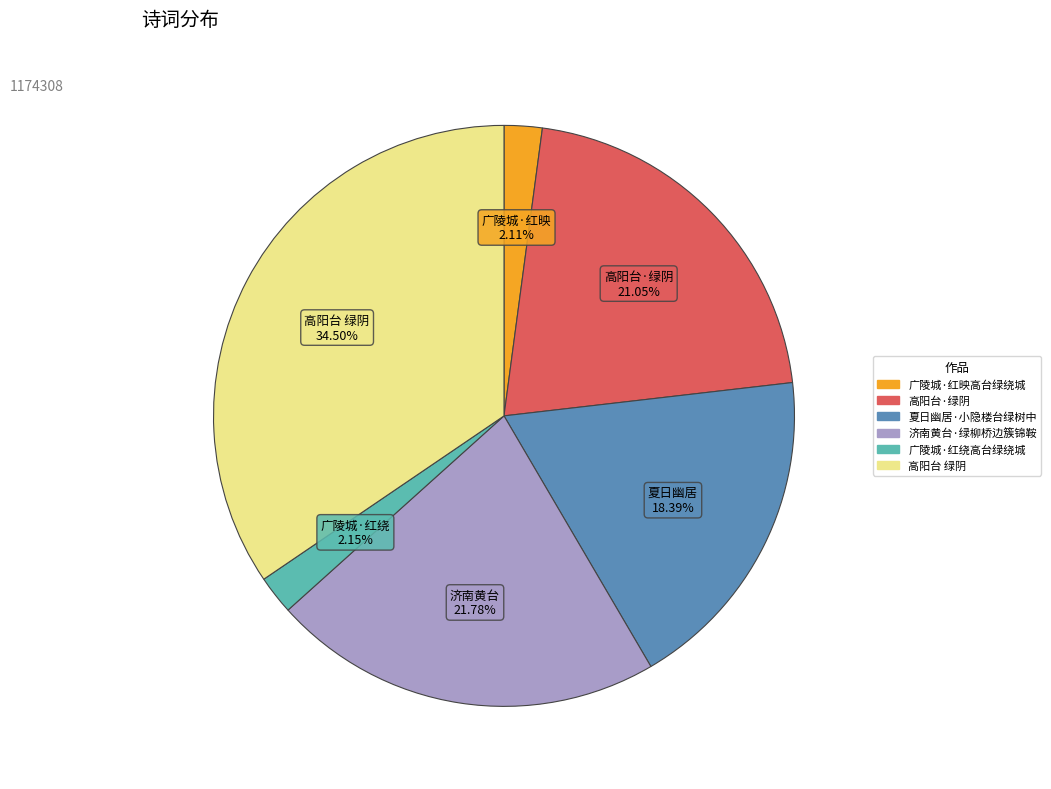

To the nearest percent, what is the difference between the largest and smallest slice percentages?

32%